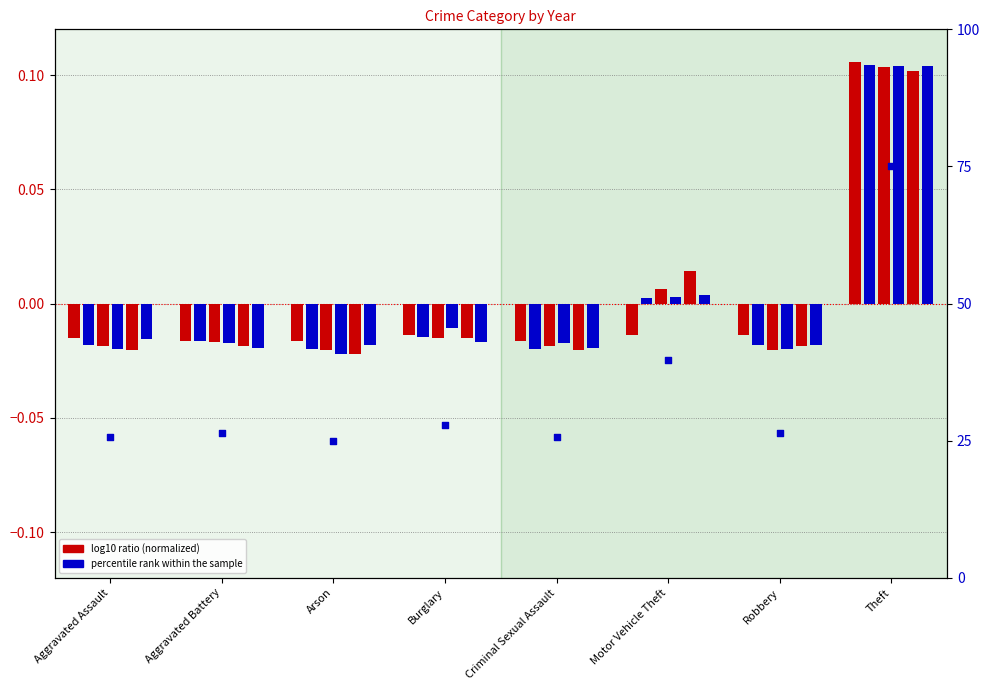

What is the change in value from Aggravated Battery to Arson?

-1.4